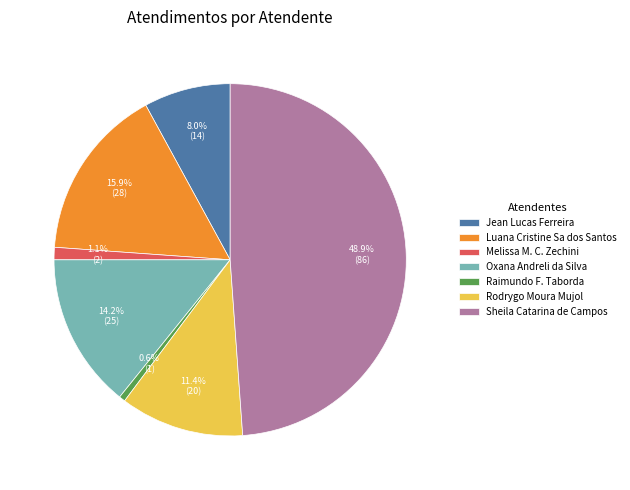

To the nearest percent, what is the difference between the Luana Cristine Sa dos Santos and Oxana Andreli da Silva slice percentages?

2%